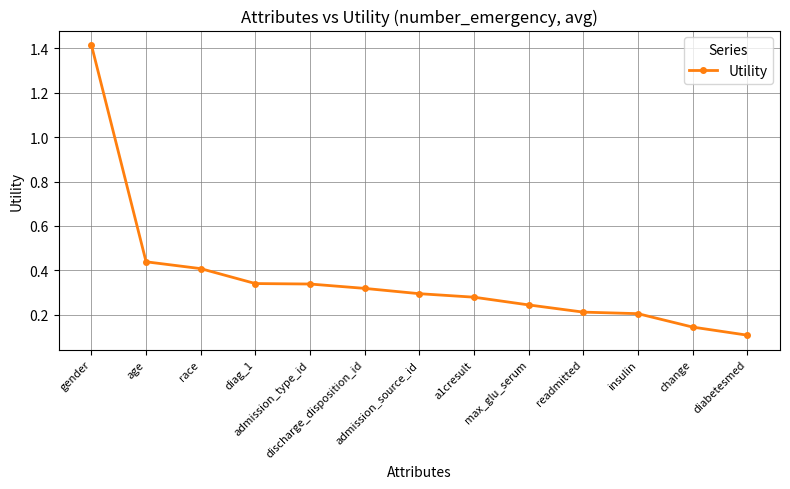

How many lines are shown in the chart?

1